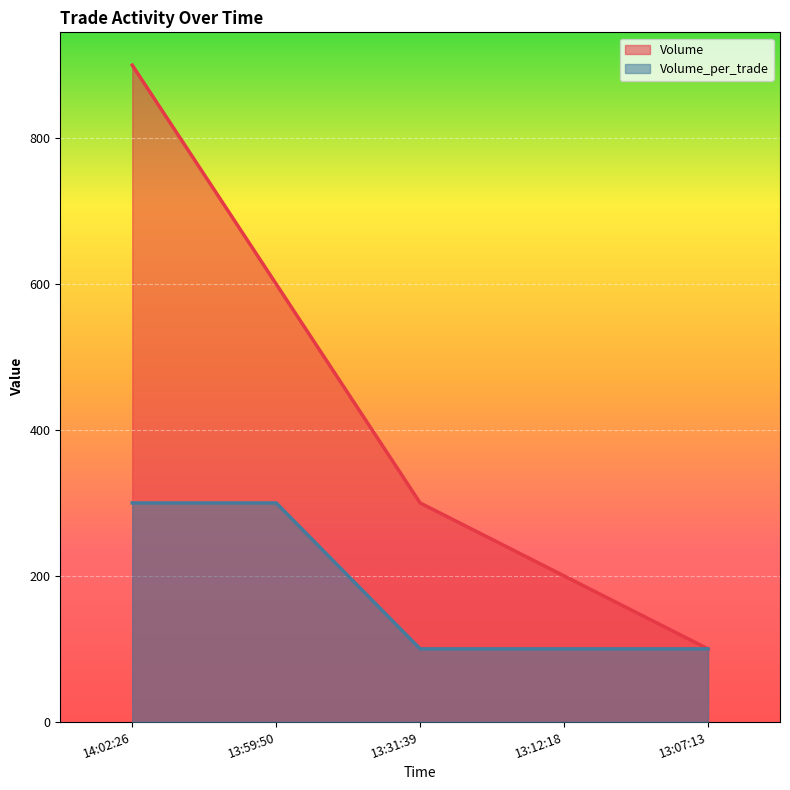

What are all the series names shown in the legend?

Volume, Volume_per_trade